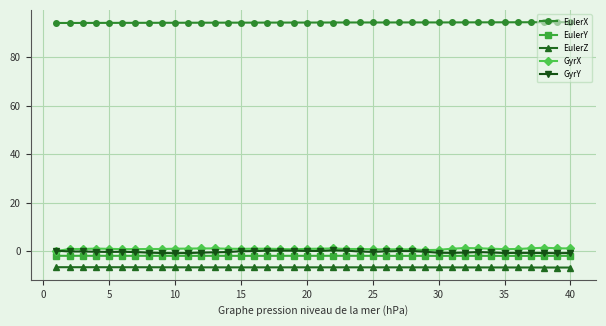

What is the average value of the EulerX series?

94.2